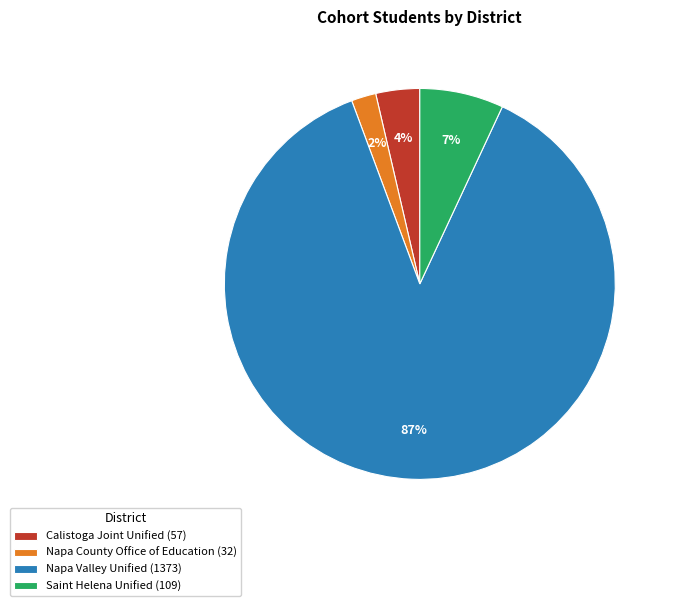

Do Calistoga Joint Unified (57) and Napa County Office of Education (32) together represent more than half of the pie?

No